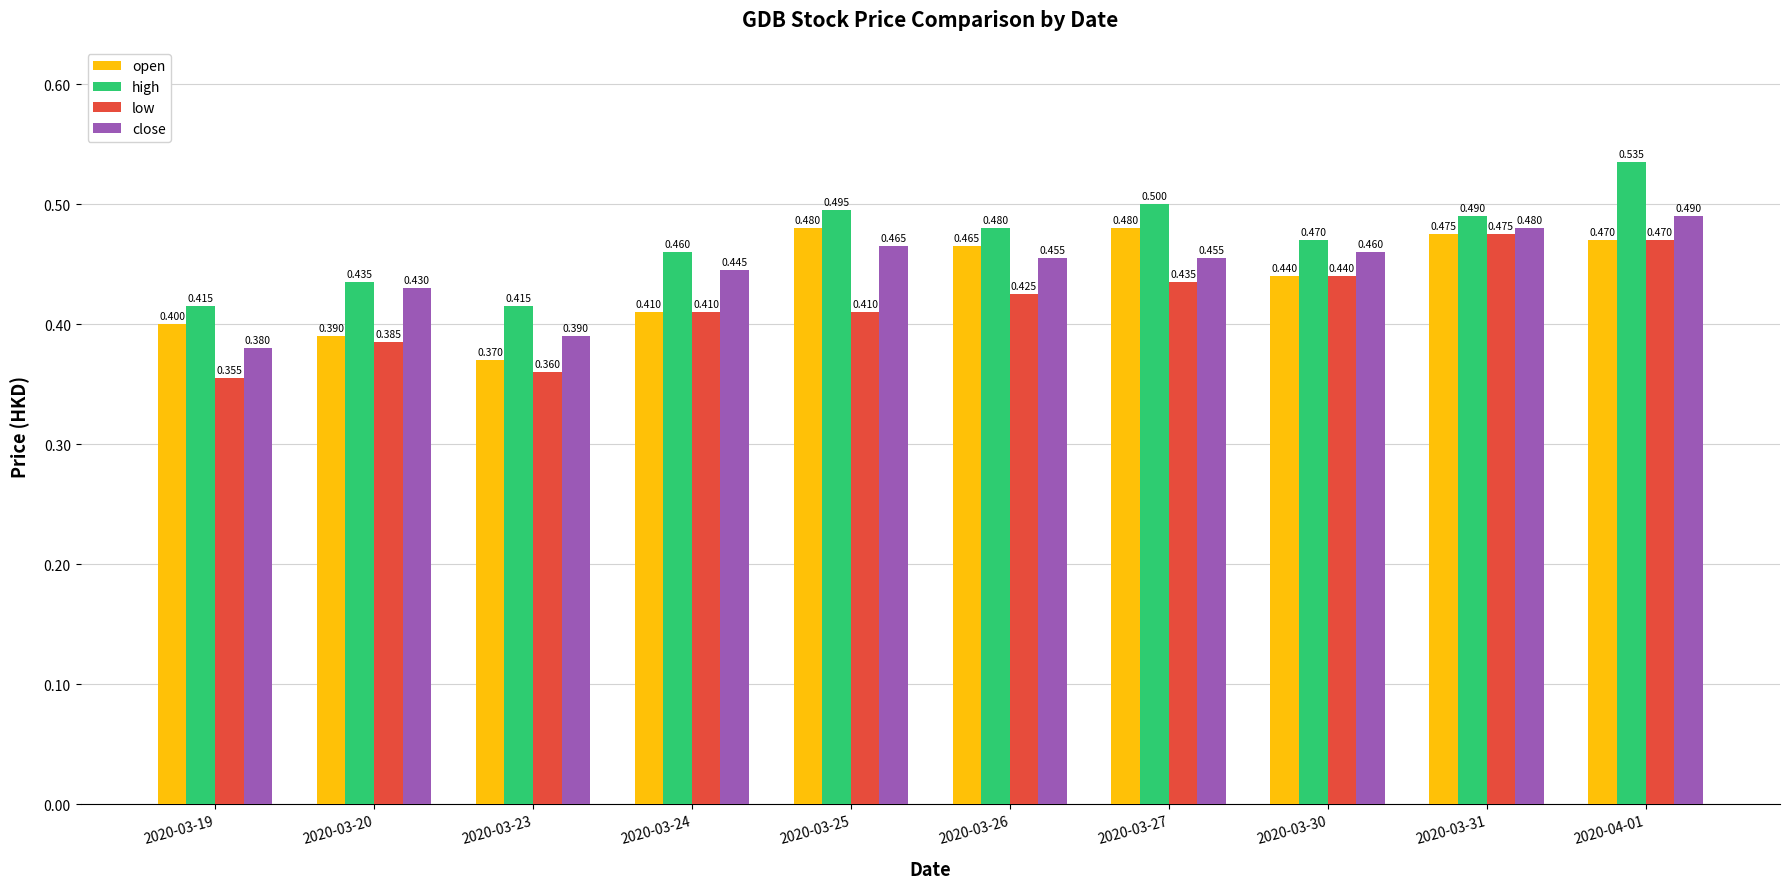

How many high values are between 0 and 1?

10